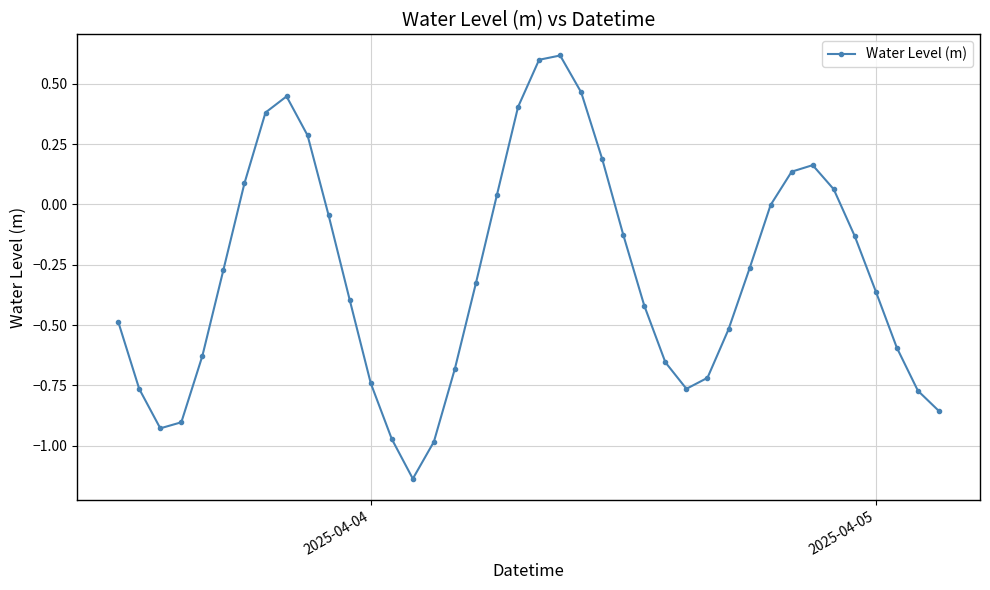

What is the value of the 10th point from the left?

0.3